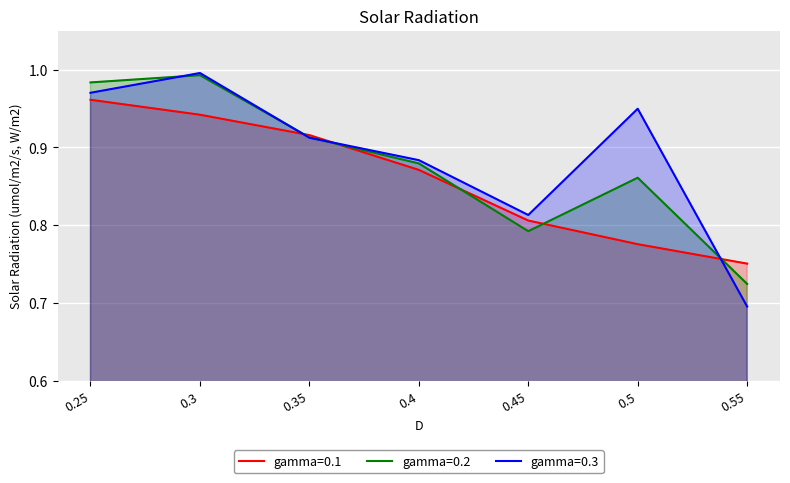

At how many categories does at least one series exceed 0?

7